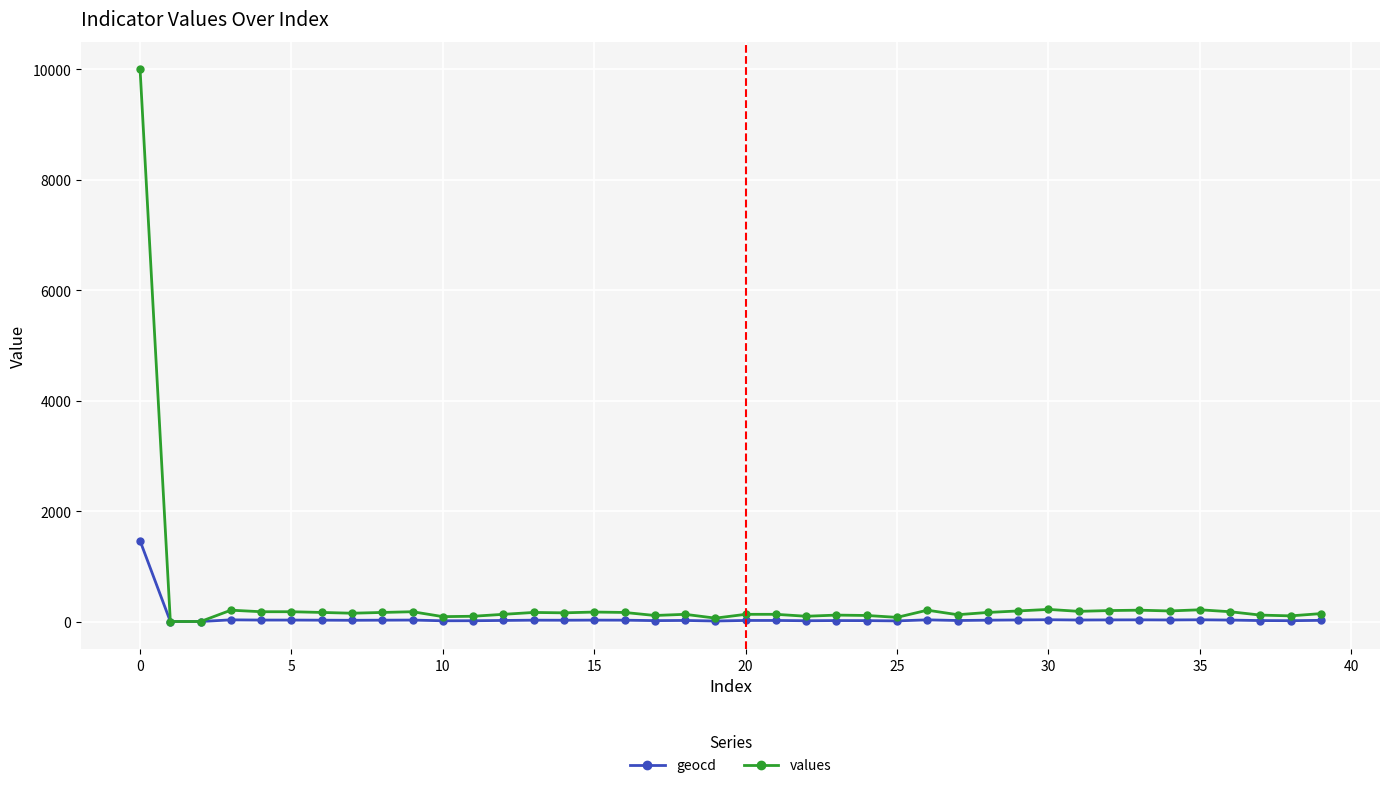

Rank the series by their maximum value, from lowest to highest.

geocd, values